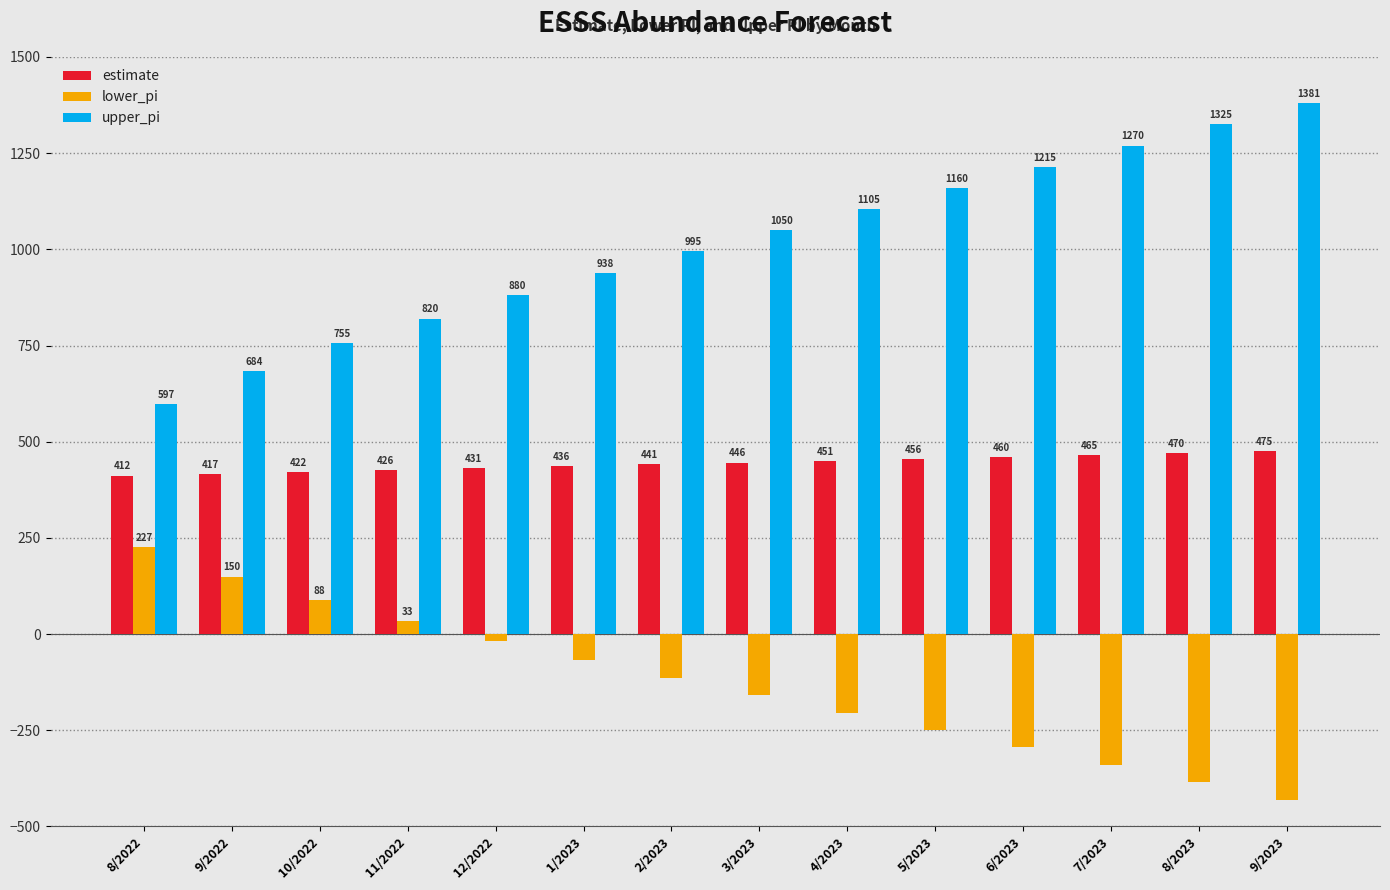

Are the bars grouped side by side (vs. stacked)?

Yes